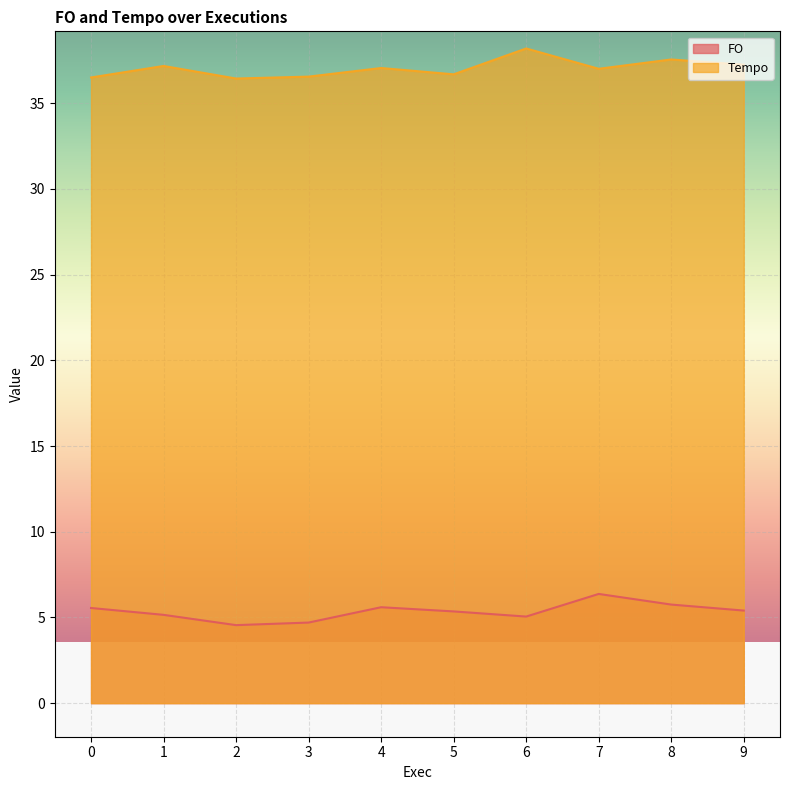

True or false: FO has more than 1 points higher than both neighbors.

True